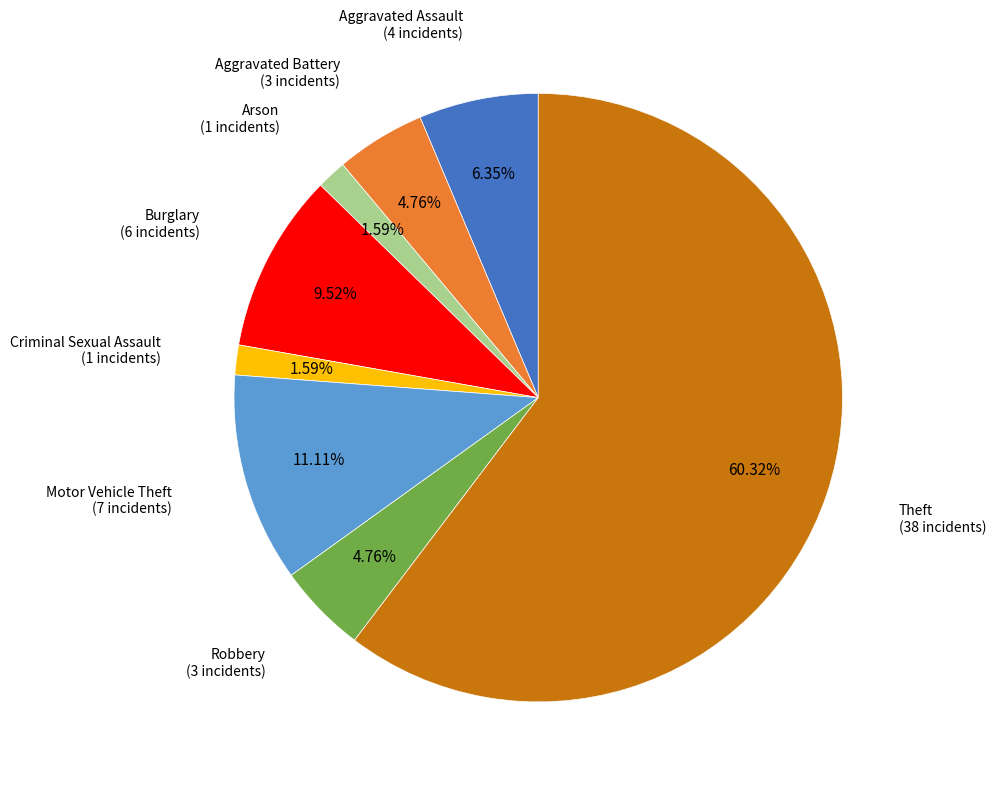

Is there any slice that represents more than half of the pie?

Yes